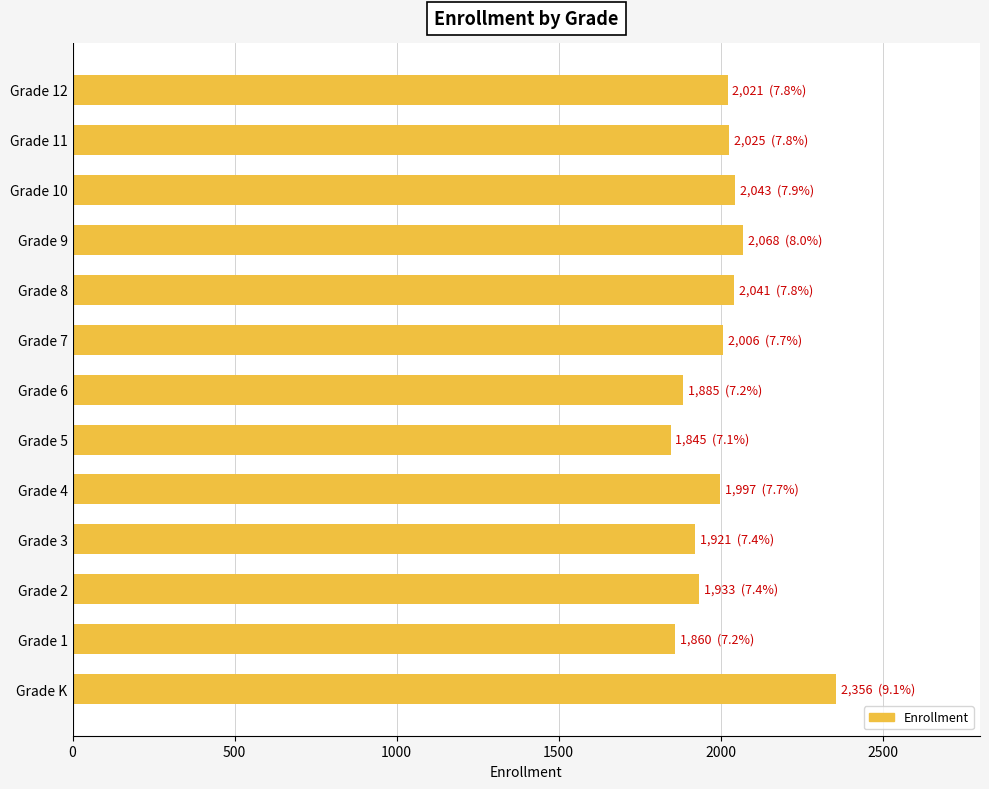

What is the difference between the second highest and minimum values?

223